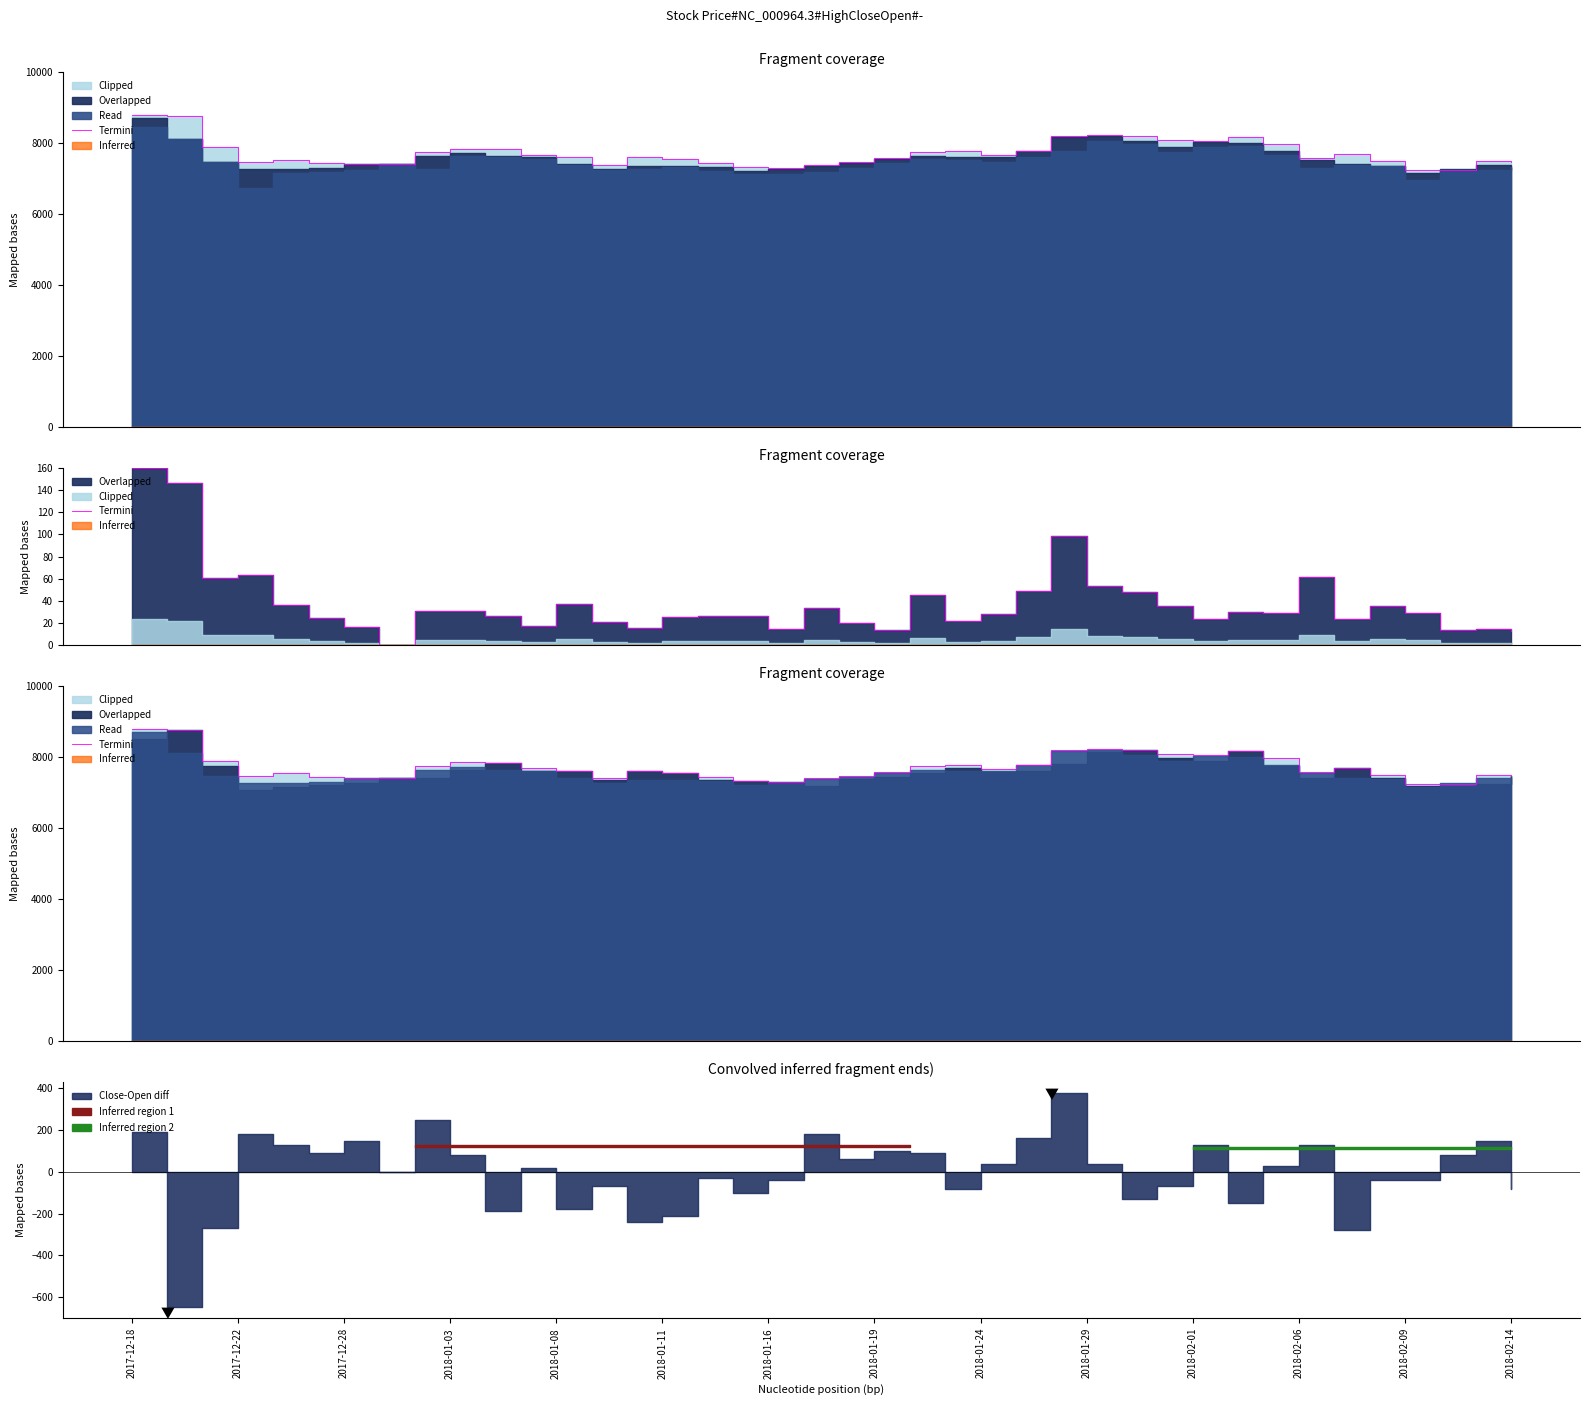

Between 37 and 27, which is larger?

27